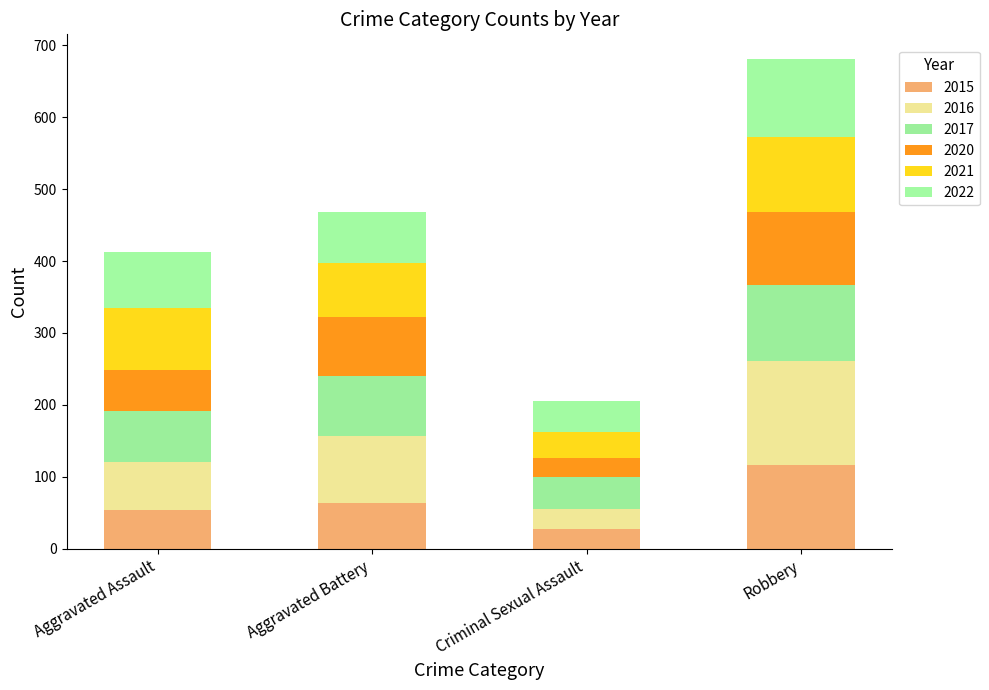

Count the number of data series in this chart.

6